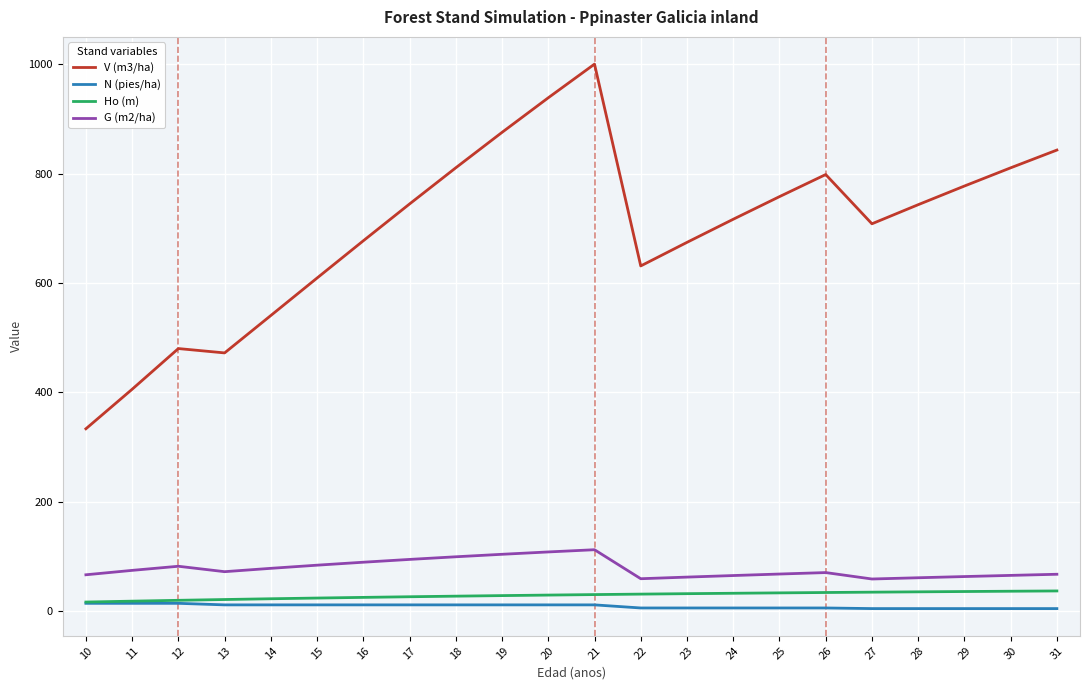

At how many categories does at least one series exceed 33?

22